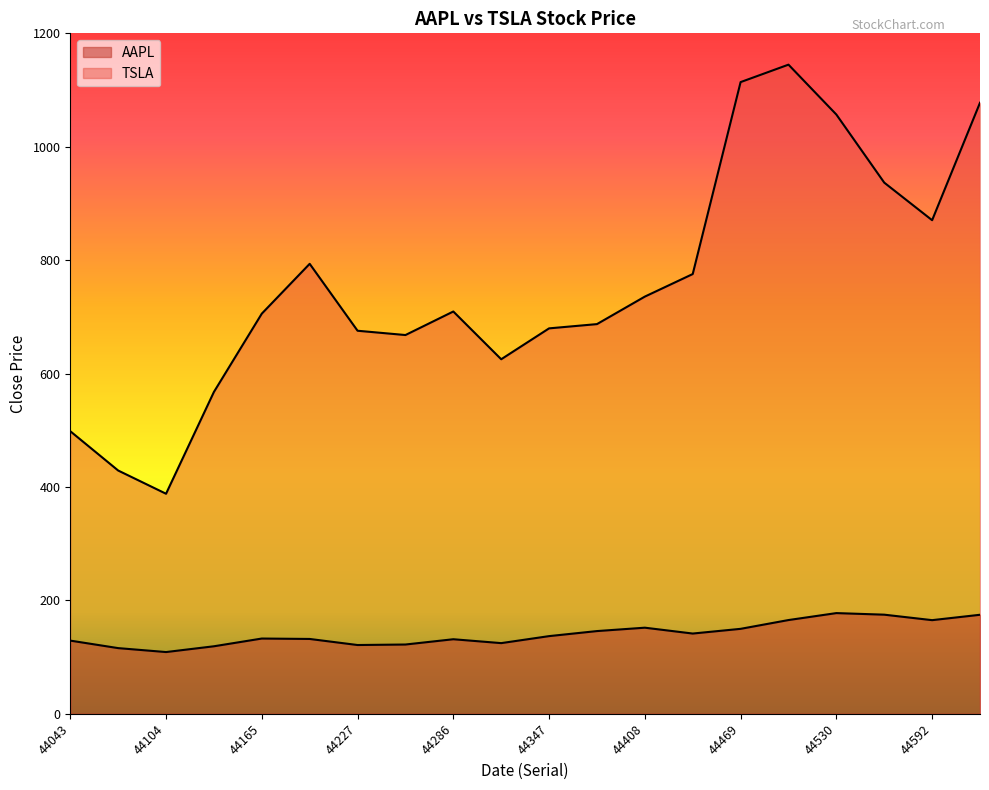

True or false: TSLA has a value of 987.1 at 44316.

False